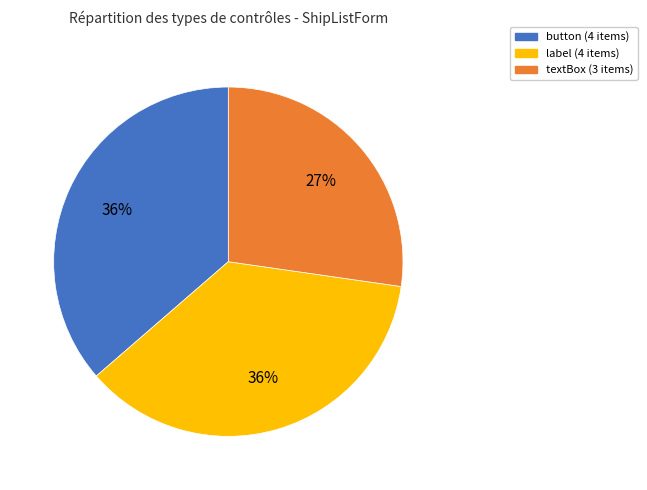

To the nearest percent, what is the difference between the largest and smallest slice percentages?

9%